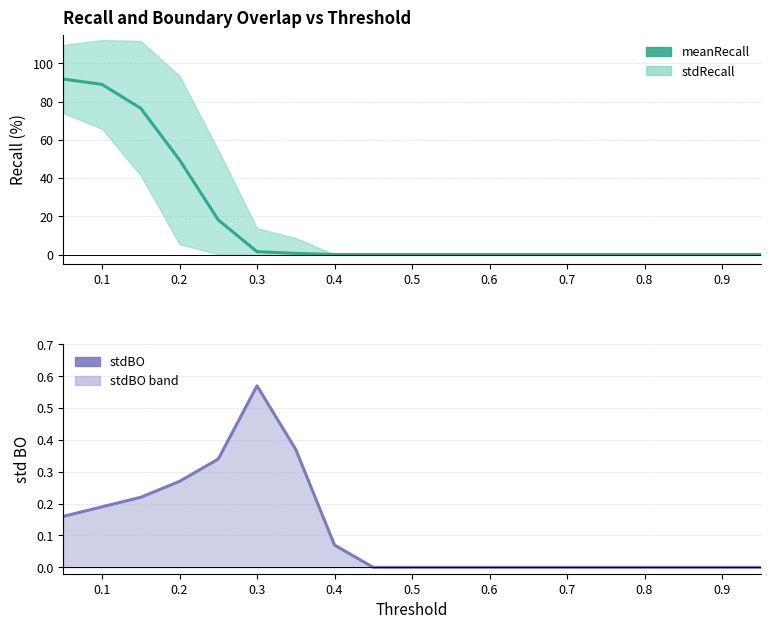

What is the label of the 2nd point from the left?

0.1